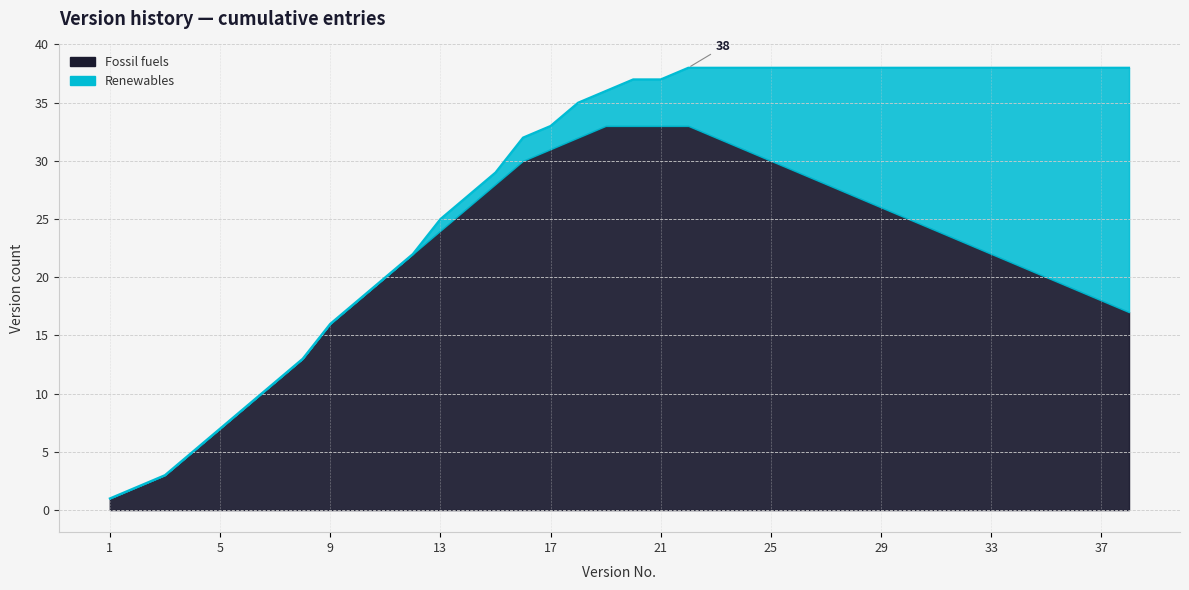

How many values exceed 24?

17